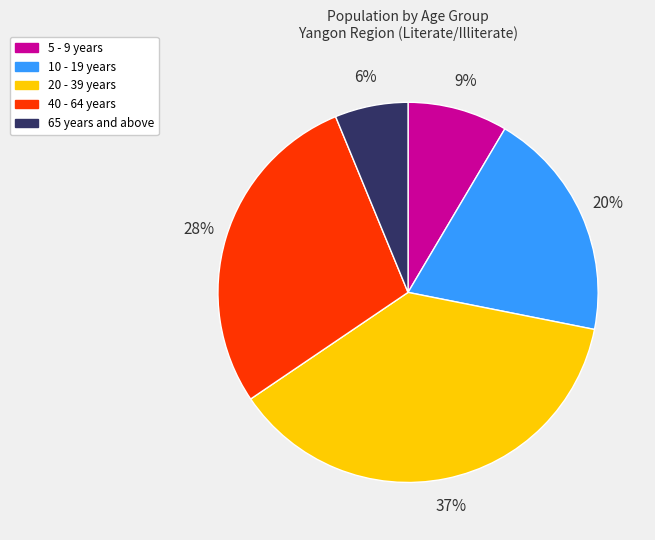

To the nearest percent, what is the difference between the largest and smallest slice percentages?

31%